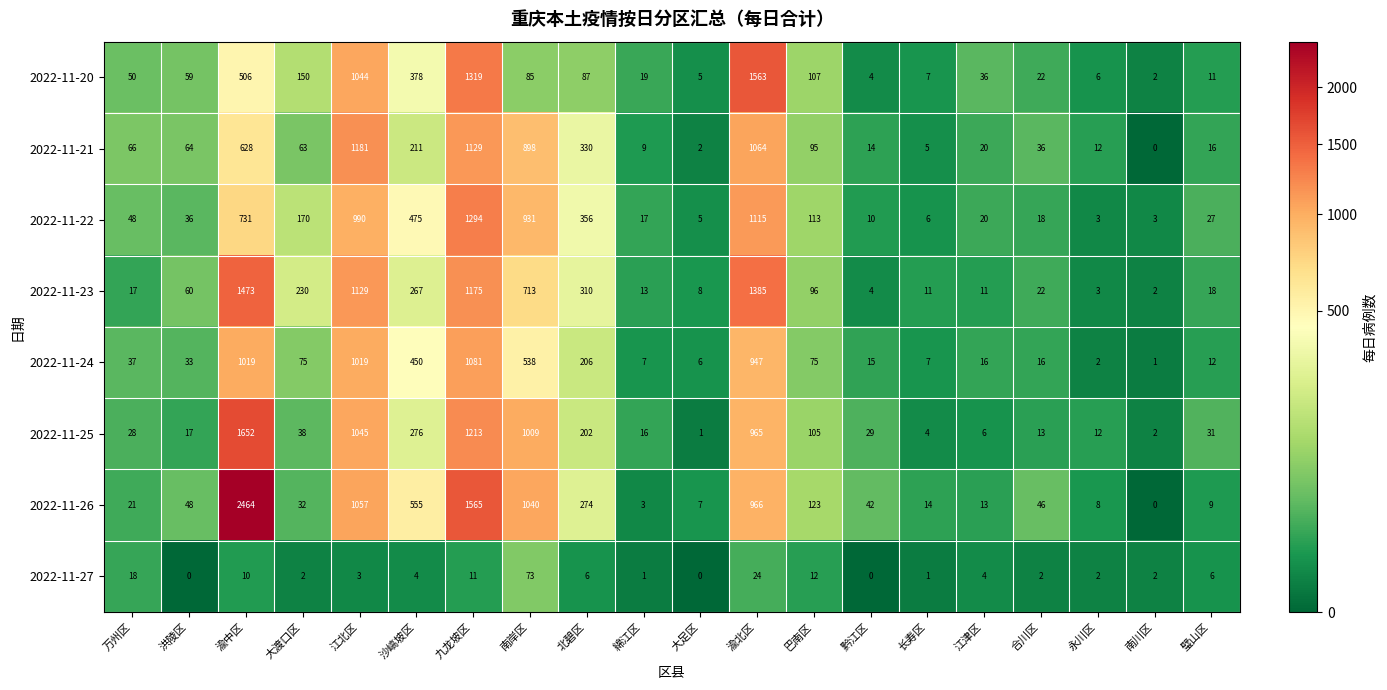

Where is 2022-11-26 nearest to the value 1232?

江北区